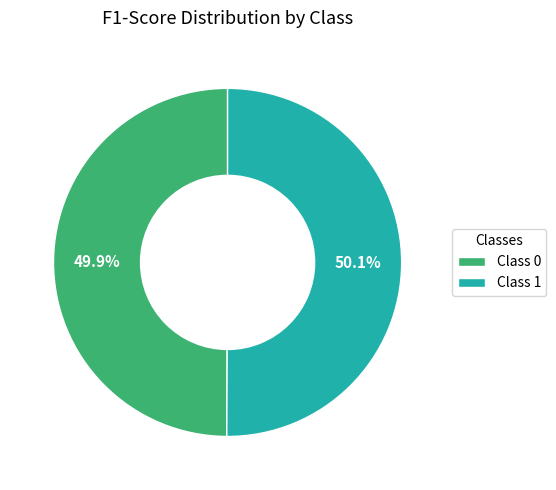

Is there any slice that represents more than half of the pie?

Yes